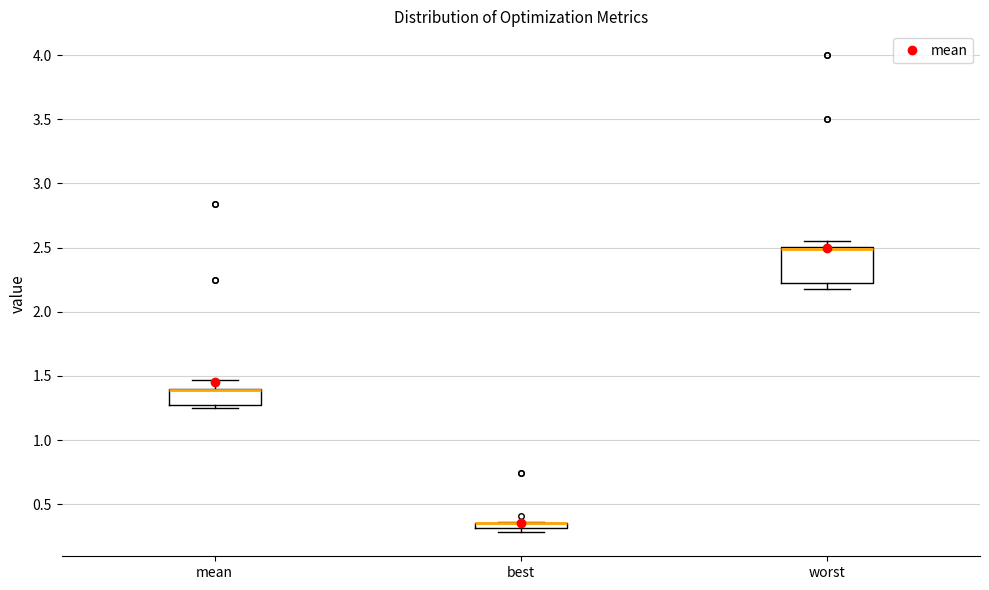

Which box is the tallest, from its lower edge to its upper edge?

worst